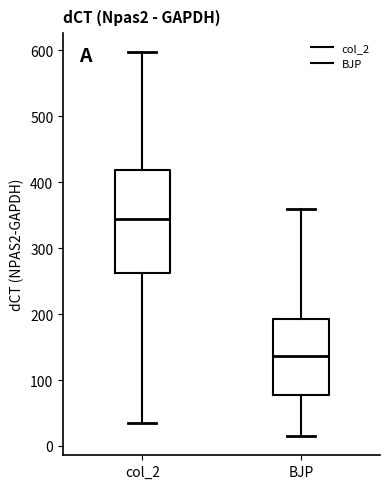

Comparing the boxes themselves (not the whiskers), which one is the tallest?

col_2